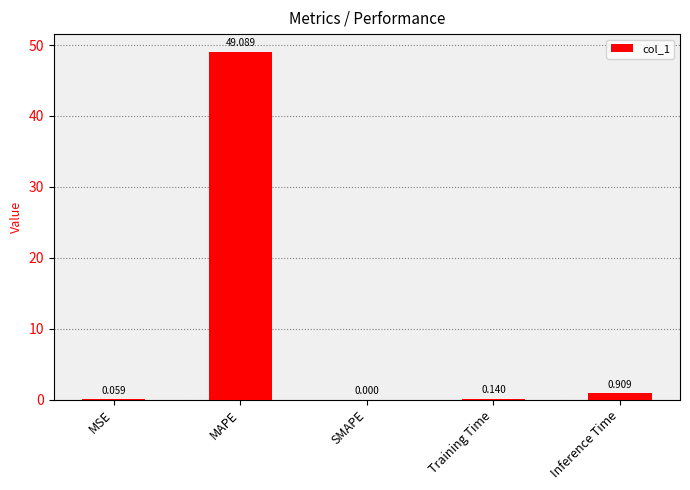

Is it true that the value at SMAPE is 31.4?

False